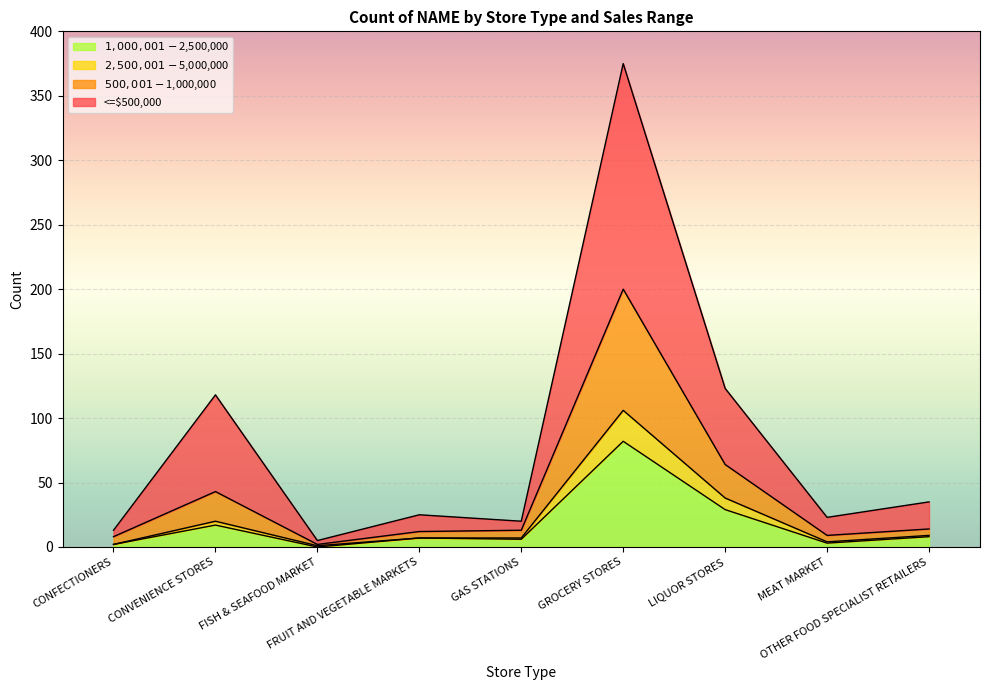

Reading left to right, extract all data points from this chart.

$1,000,001 - $2,500,000: CONFECTIONERS=2	CONVENIENCE STORES=17	FISH & SEAFOOD MARKET=0	FRUIT AND VEGETABLE MARKETS=7	GAS STATIONS=6	GROCERY STORES=82	LIQUOR STORES=29	MEAT MARKET=3	OTHER FOOD SPECIALIST RETAILERS=8
$2,500,001 - $5,000,000: CONFECTIONERS=2	CONVENIENCE STORES=20	FISH & SEAFOOD MARKET=1	FRUIT AND VEGETABLE MARKETS=7	GAS STATIONS=7	GROCERY STORES=106	LIQUOR STORES=38	MEAT MARKET=4	OTHER FOOD SPECIALIST RETAILERS=9
$500,001 - $1,000,000: CONFECTIONERS=8	CONVENIENCE STORES=43	FISH & SEAFOOD MARKET=2	FRUIT AND VEGETABLE MARKETS=12	GAS STATIONS=13	GROCERY STORES=200	LIQUOR STORES=64	MEAT MARKET=9	OTHER FOOD SPECIALIST RETAILERS=14
<=$500,000: CONFECTIONERS=13	CONVENIENCE STORES=118	FISH & SEAFOOD MARKET=5	FRUIT AND VEGETABLE MARKETS=25	GAS STATIONS=20	GROCERY STORES=375	LIQUOR STORES=123	MEAT MARKET=23	OTHER FOOD SPECIALIST RETAILERS=35